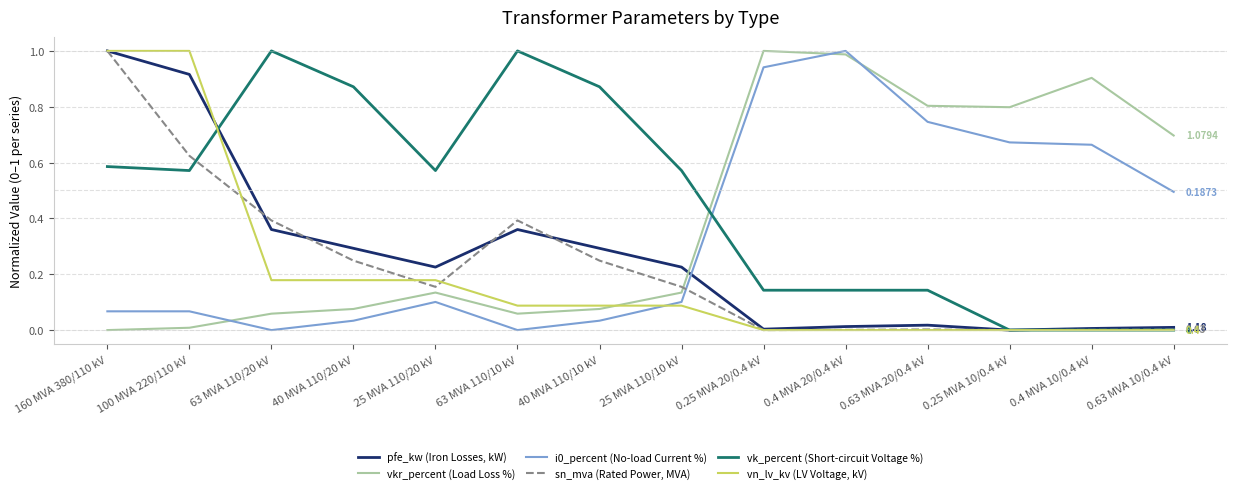

Which series changed the most between 25 MVA 110/10 kV and 0.63 MVA 20/0.4 kV?

vkr_percent (Load Loss %)